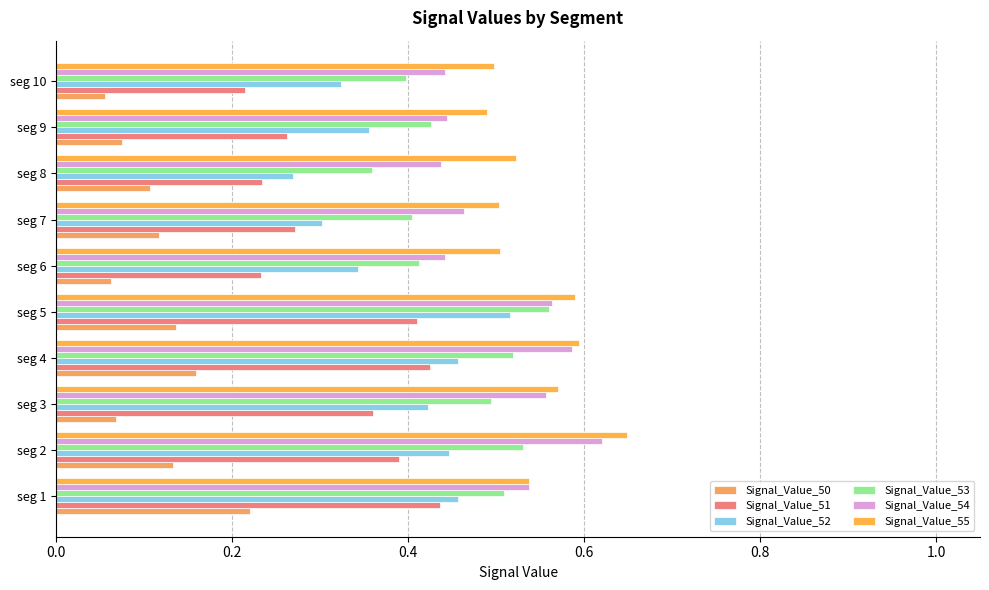

Count the number of data series in this chart.

6